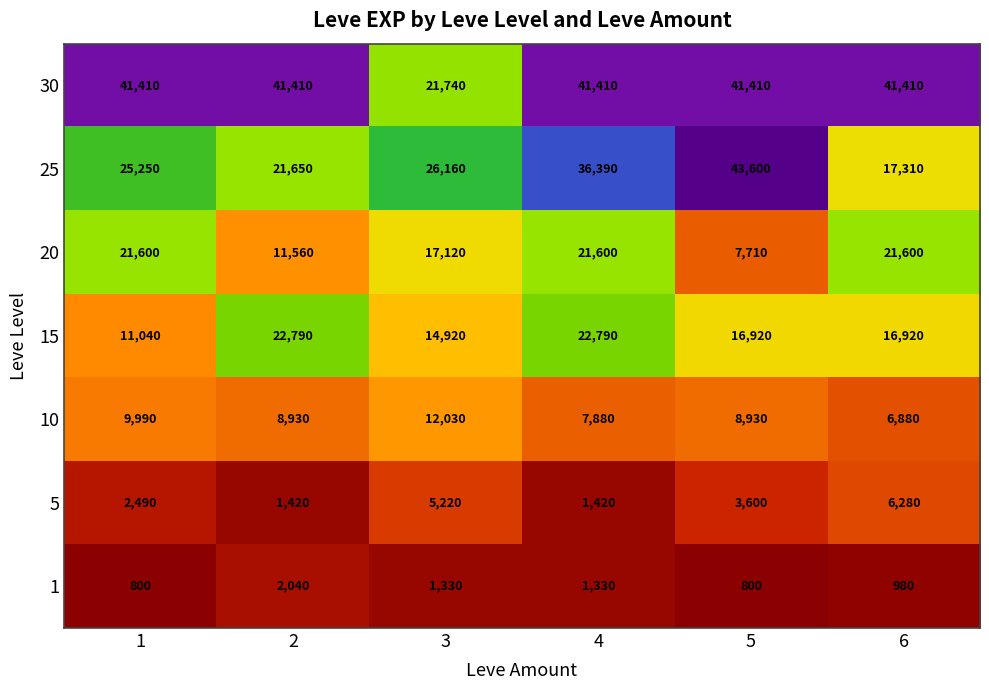

At 3, list the series in order from smallest to largest.

1, 5, 10, 15, 20, 30, 25